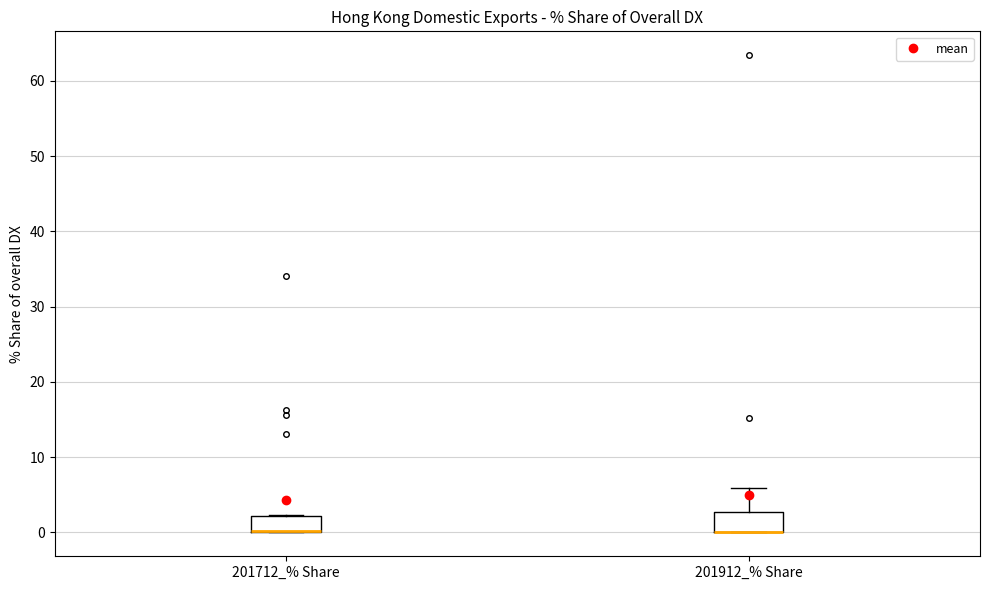

Reading left to right, transcribe this box plot: for each box, give where its median line is, the range the box spans, and where its two whiskers end, as read against the y-axis. The values are not printed on the chart, so give them approximately, as read against the axis.

201712_% Share: median 0 (drawn on the box's lower edge), box 0 to 2, whiskers 0 to 2
201912_% Share: median 0 (drawn on the box's lower edge), box 0 to 3, whiskers 0 to 6